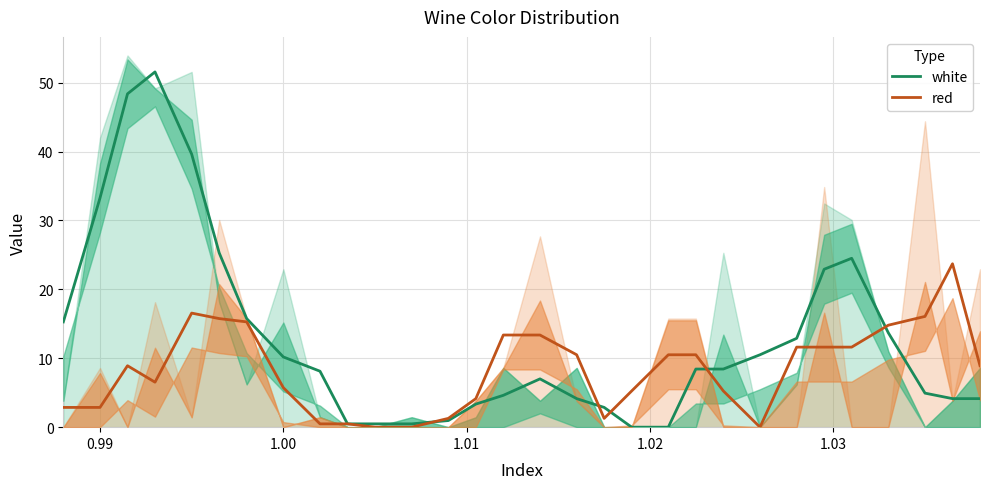

How many values in the red series are below 8?

14